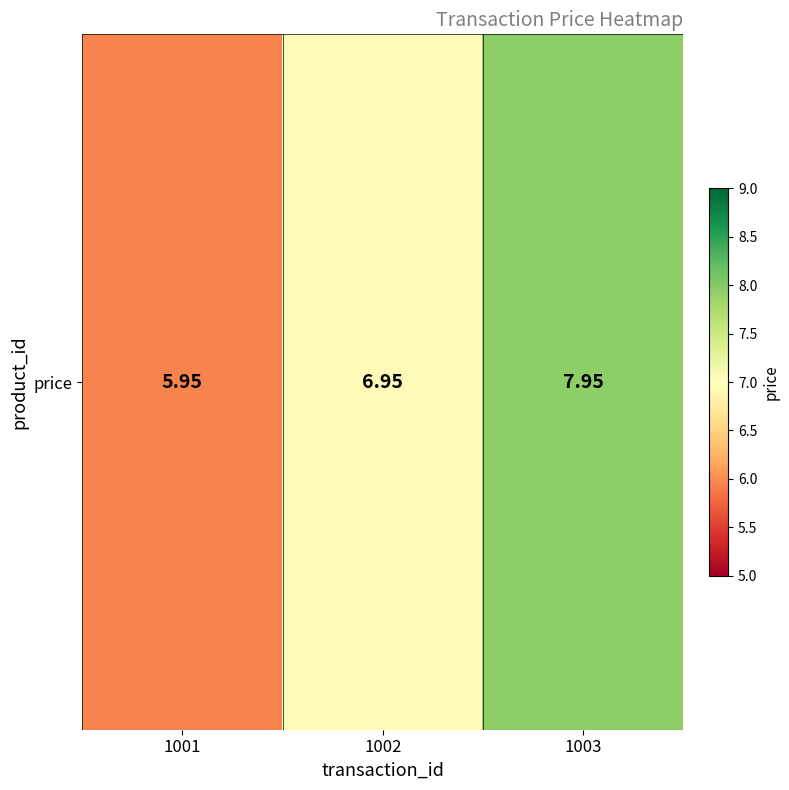

Where is the data nearest to the value 6?

1001